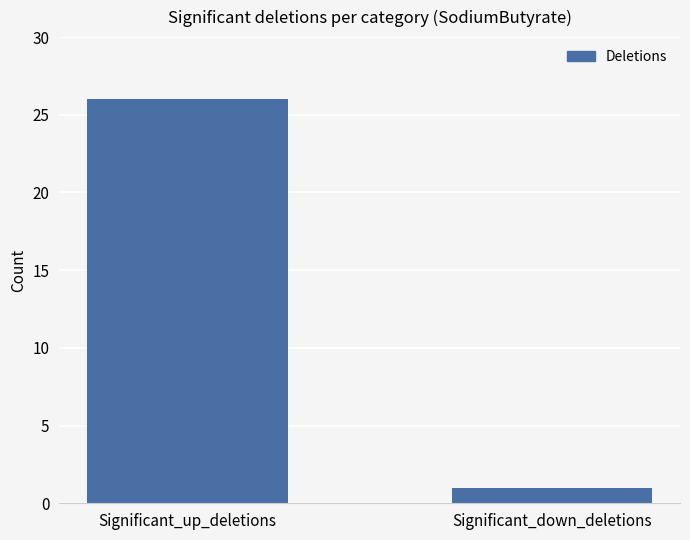

What is the sum of all values?

27